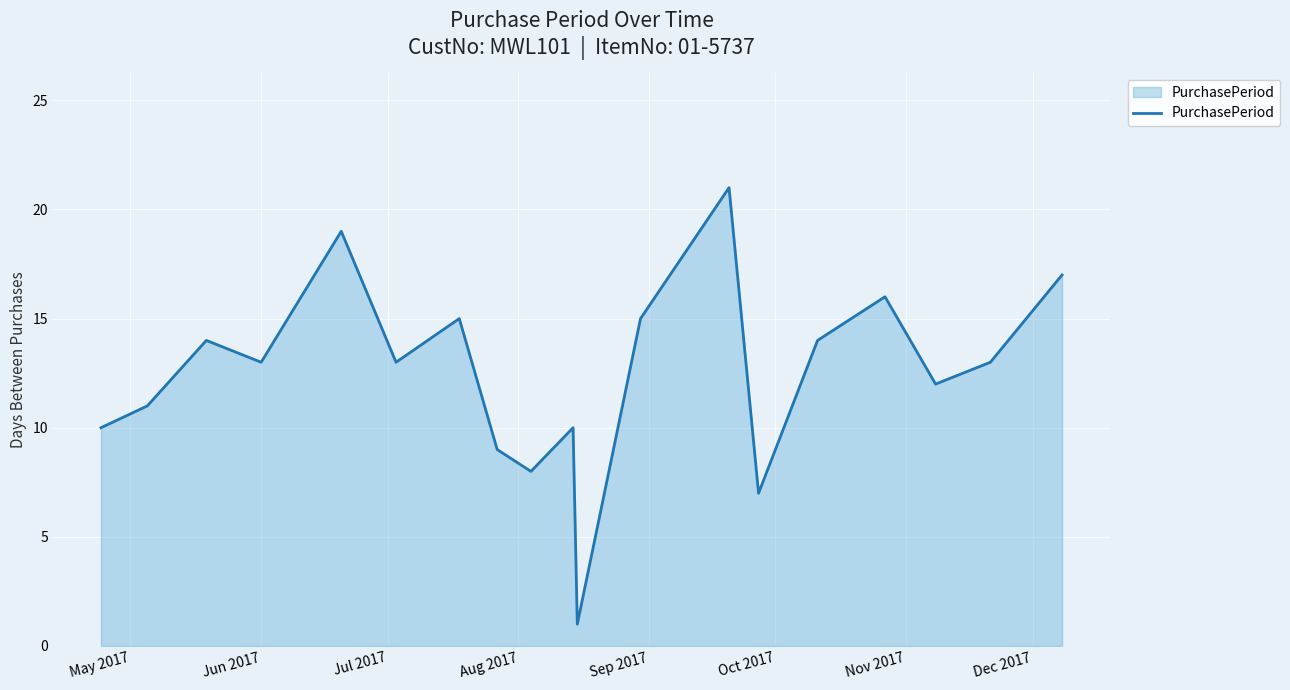

What is the difference between the maximum and minimum values?

20